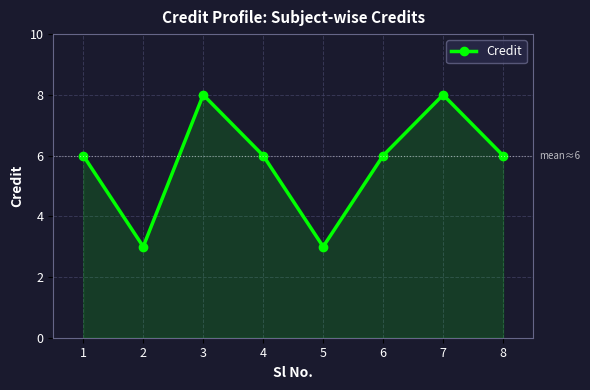

Does the chart have visible grid lines?

Yes